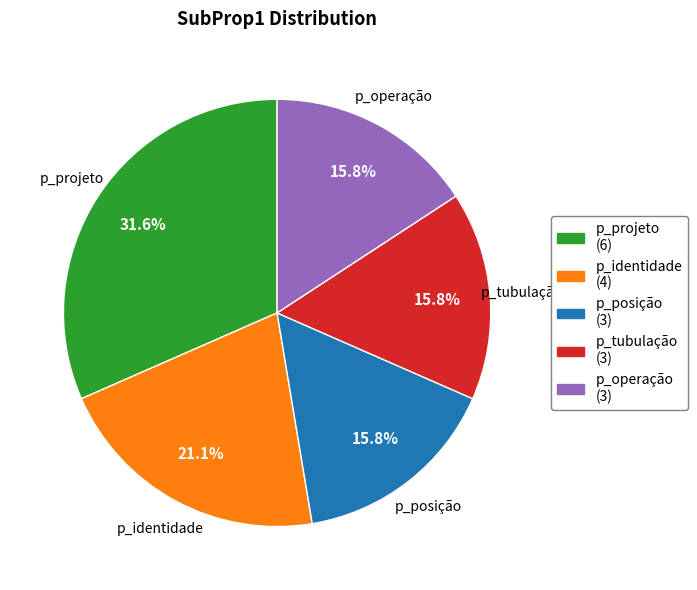

Count the number of slices in the pie.

5